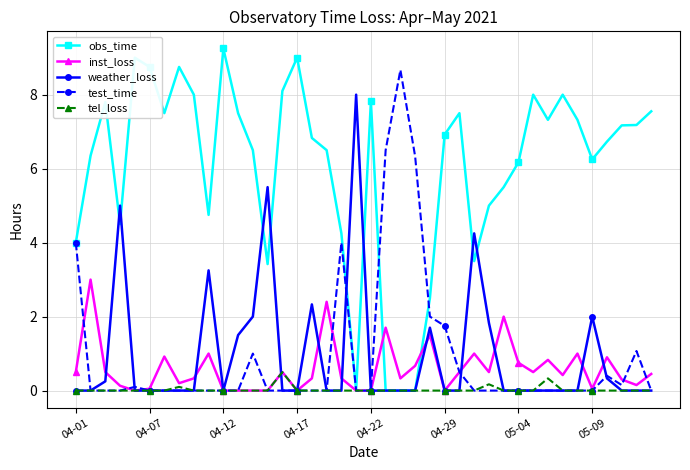

List the series in order of their peak value, highest first.

obs_time, test_time, weather_loss, inst_loss, tel_loss